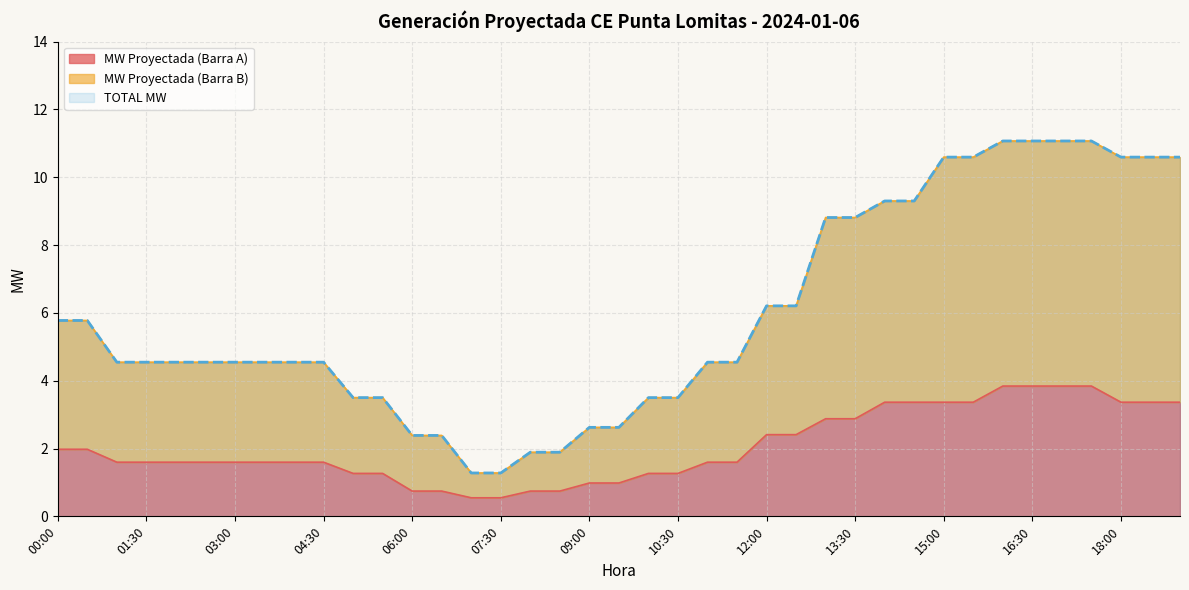

What is the maximum value shown in the chart?

11.1